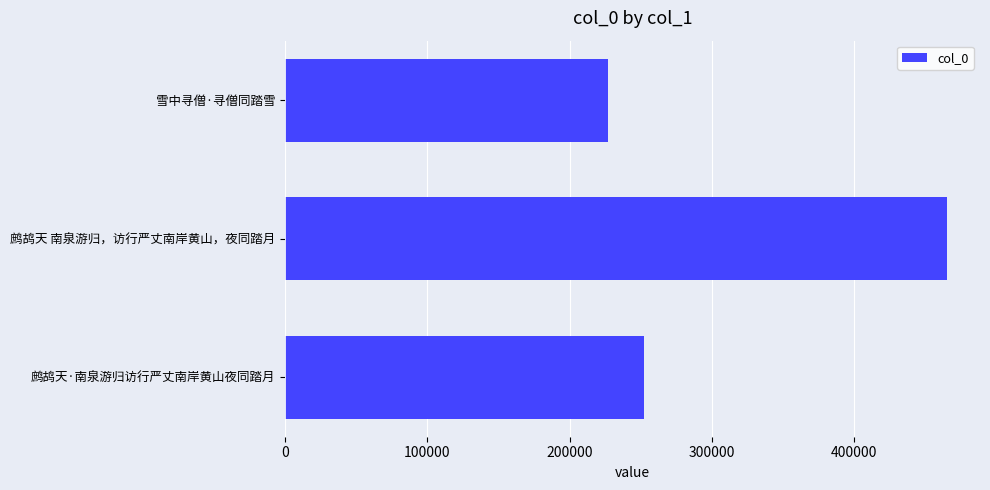

At which label is the value closest to 346269?

鹧鸪天·南泉游归访行严丈南岸黄山夜同踏月